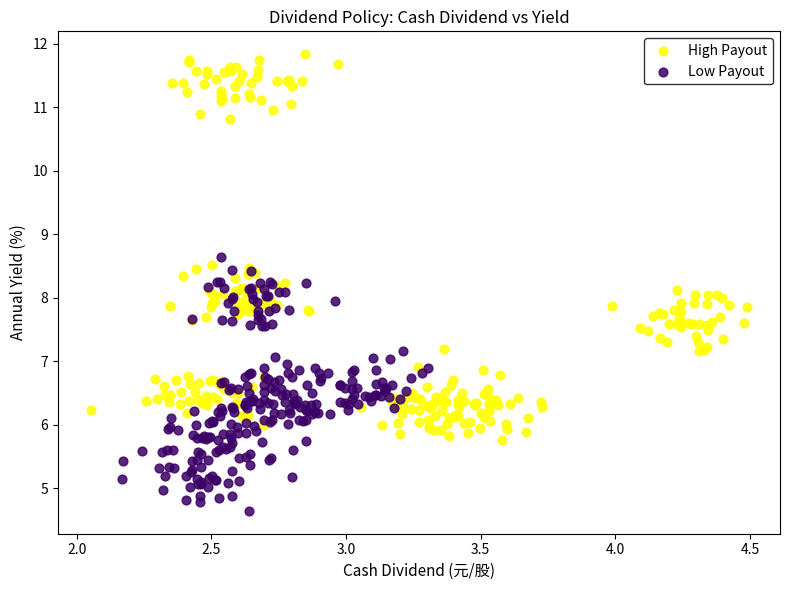

Which series reaches the minimum Y coordinate?

Low Payout